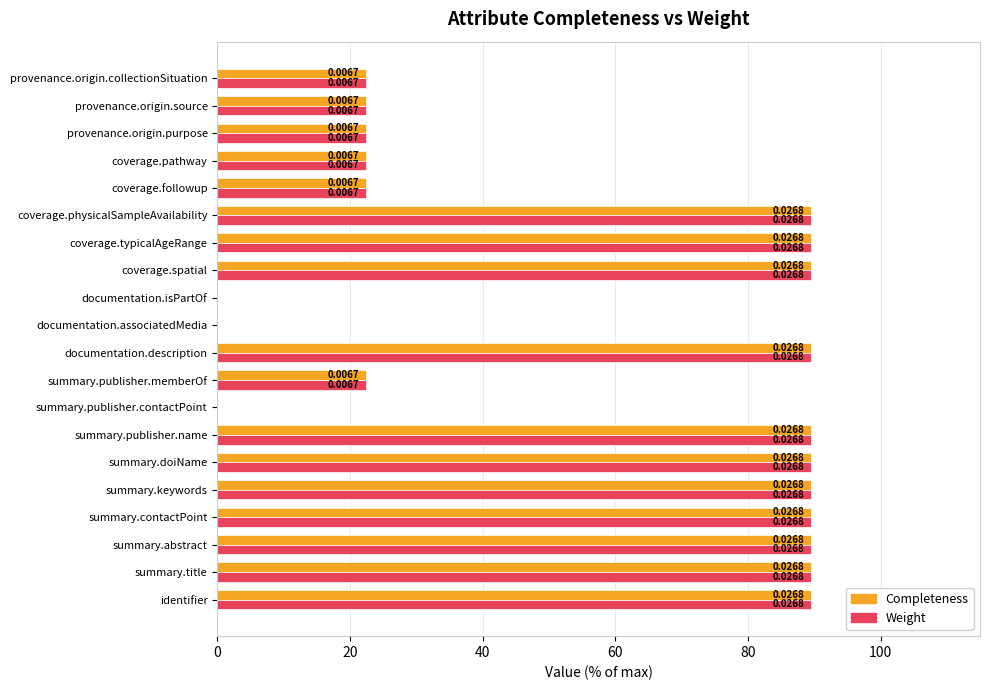

What is the sum of all Completeness values?

1118.6